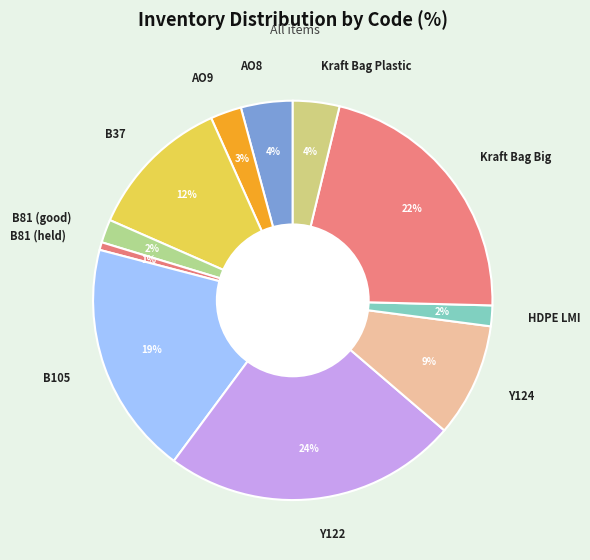

Do AO8 and B37 together represent more than half of the pie?

No